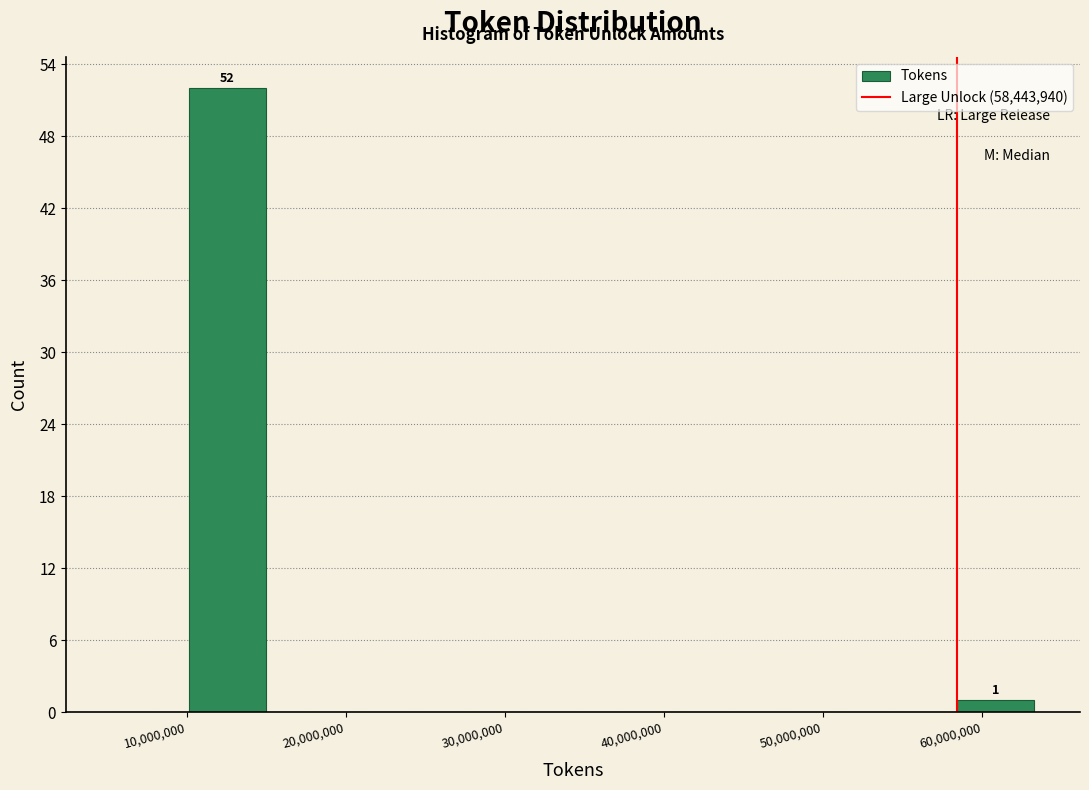

Over which range of the x-axis is the bar tallest?

10000000 to 15000000